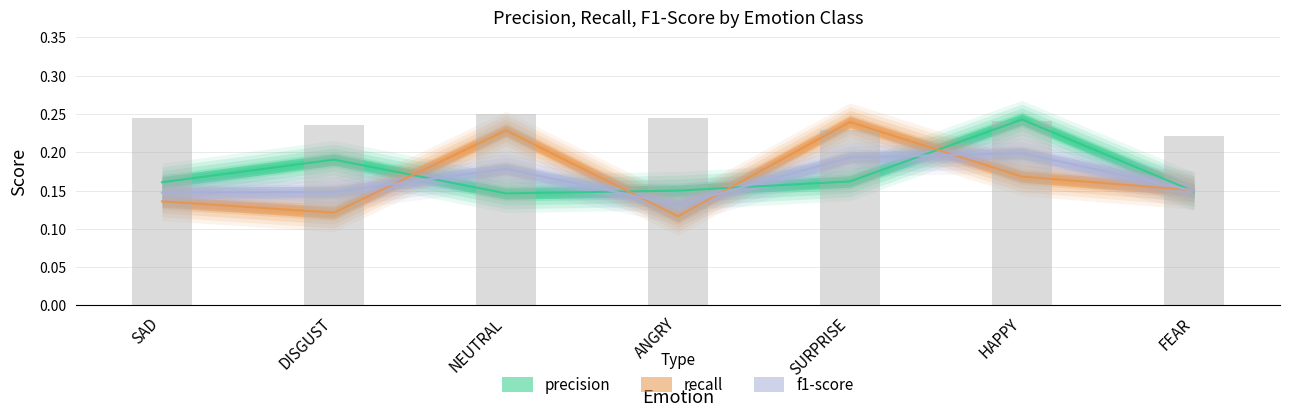

Where is precision nearest to the value 0?

NEUTRAL